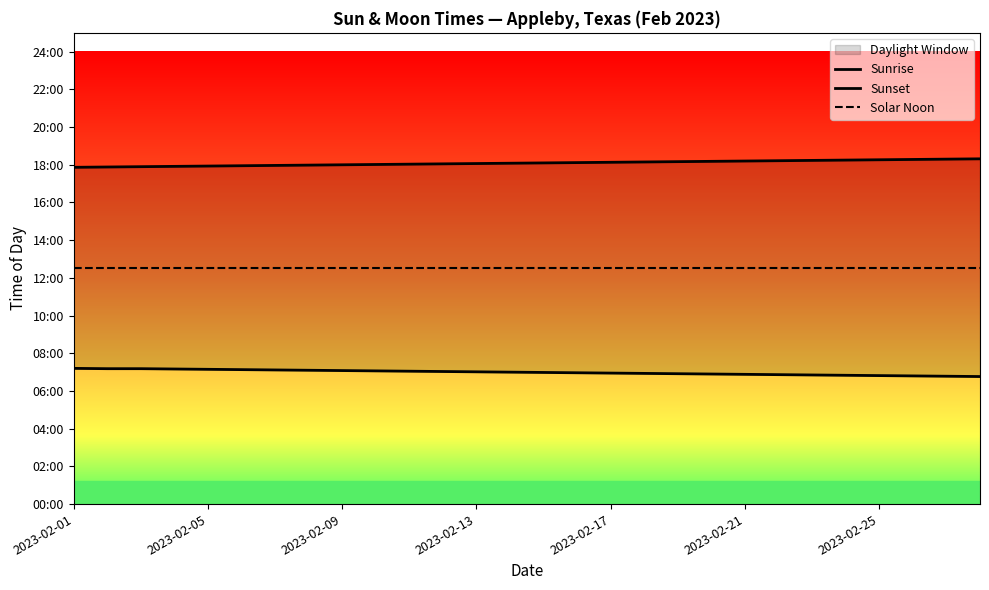

What is the average value of the Solar Noon series?

752